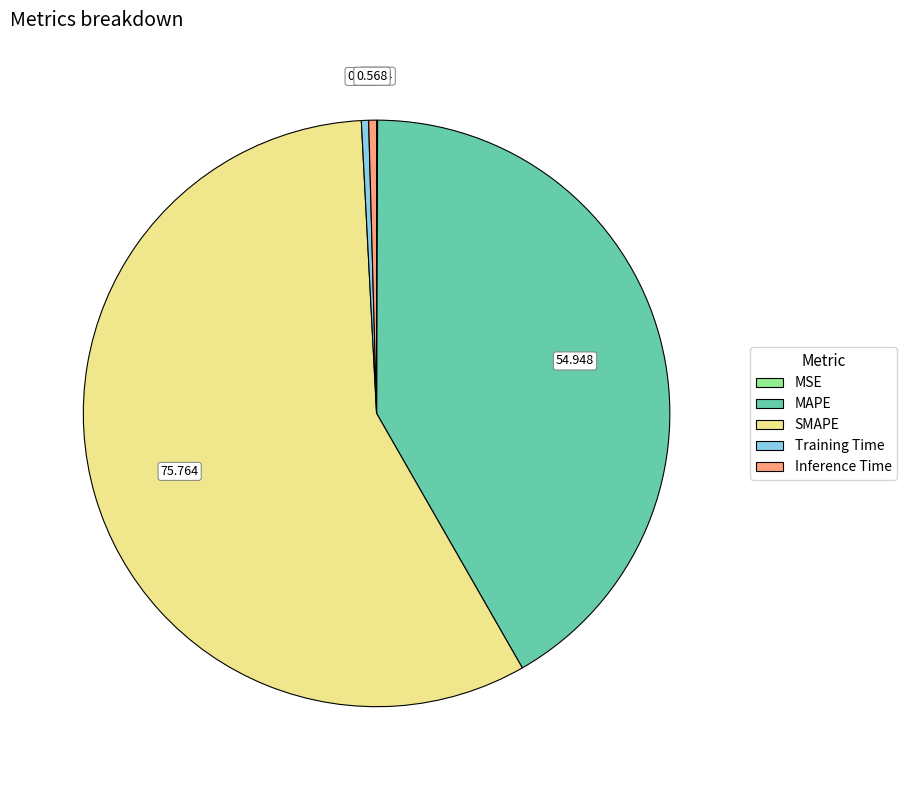

What is the largest slice in the pie chart?

SMAPE